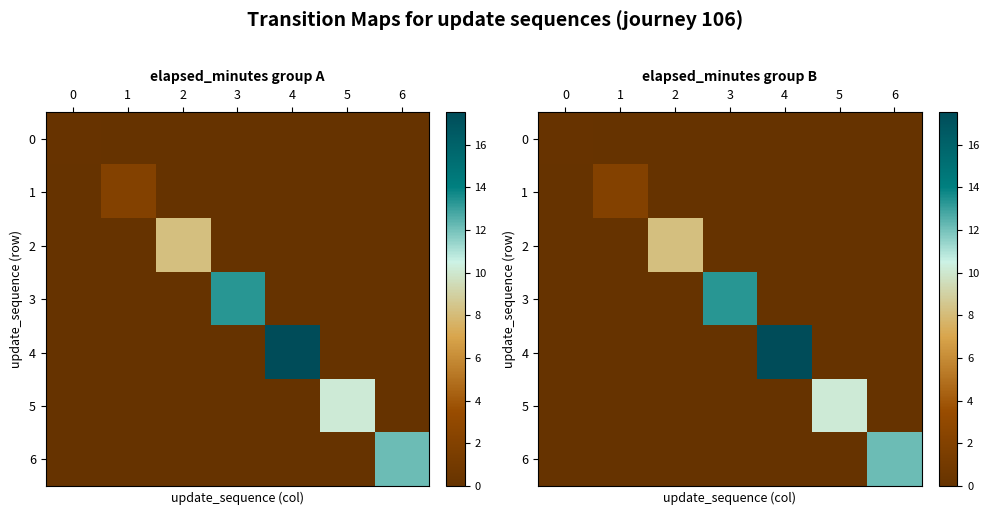

Count the number of data series in this chart.

7